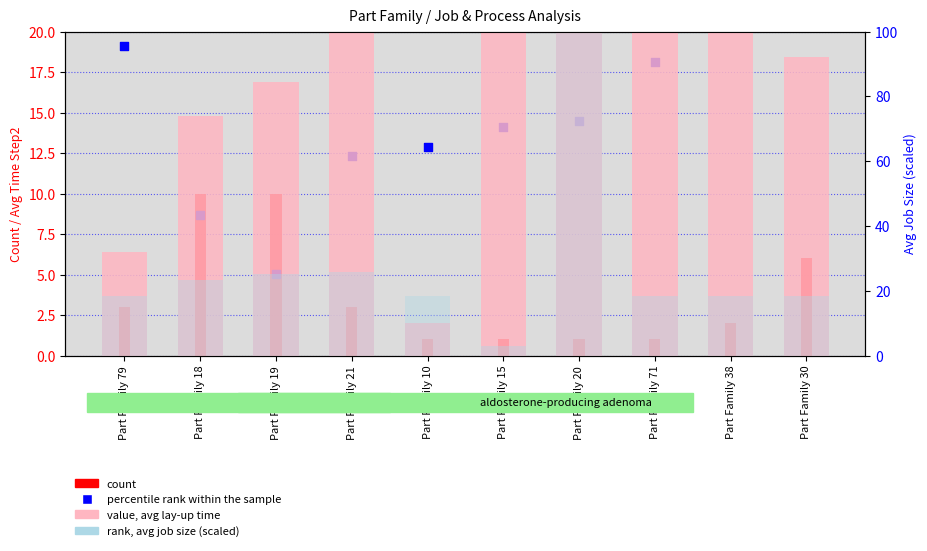

At how many categories does at least one series exceed 491?

1